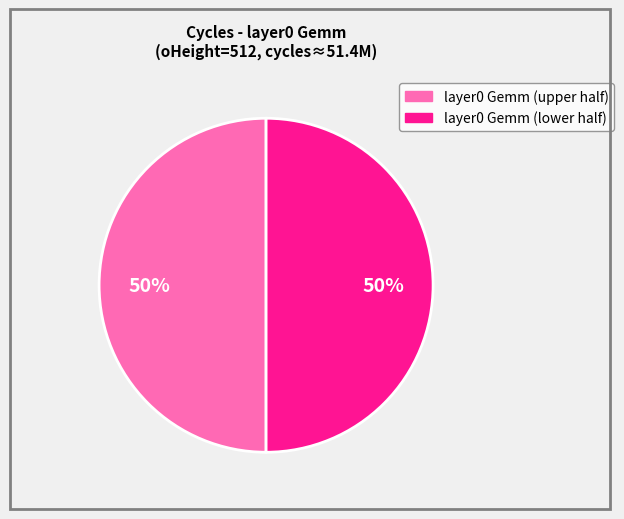

To the nearest percent, what is the average slice percentage?

50%